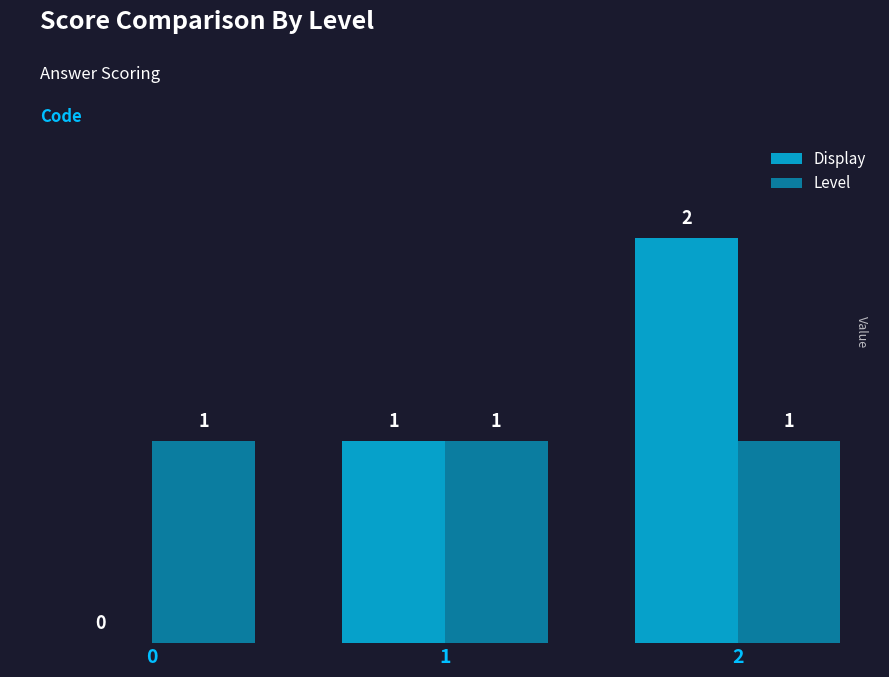

Read the Level value at 2.

1